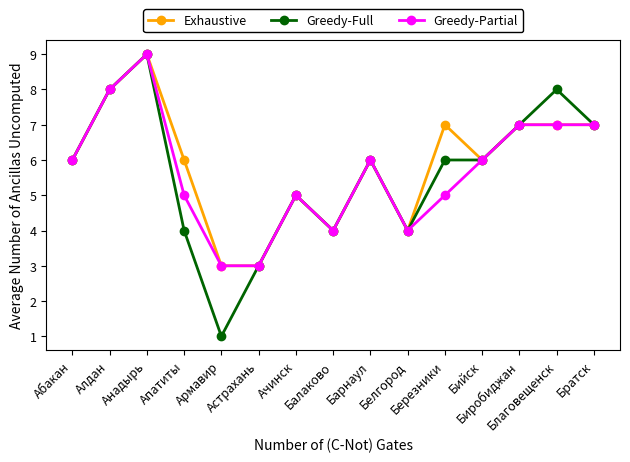

What is the minimum value shown in the chart?

1